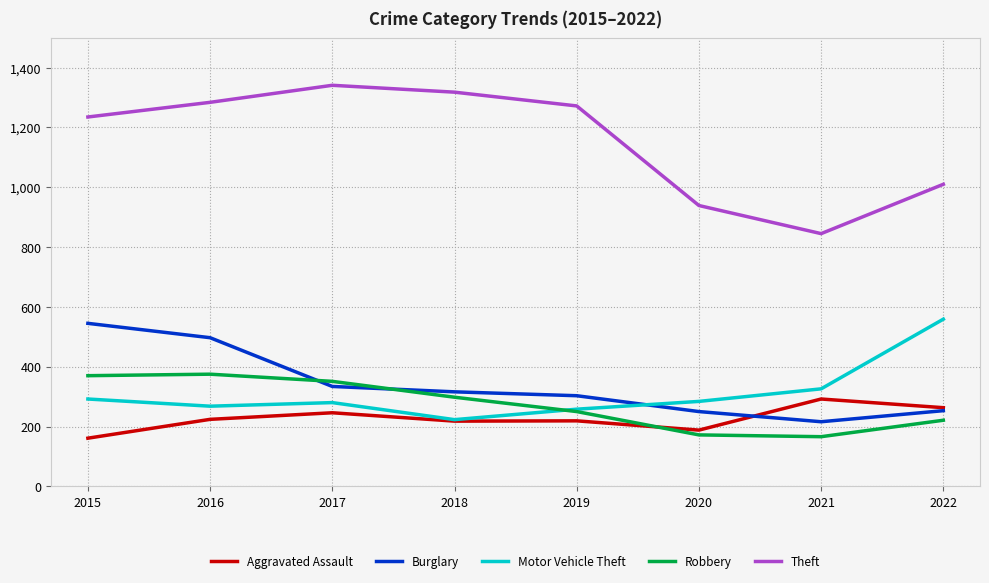

True or false: Aggravated Assault has a value of 292 at 2021.

True